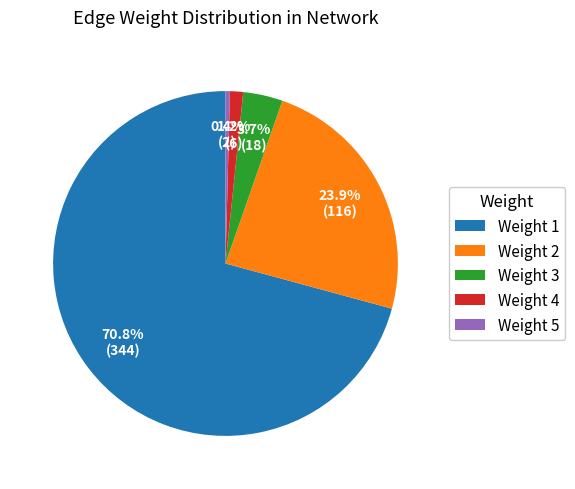

What is the largest slice in the pie chart?

Weight 1